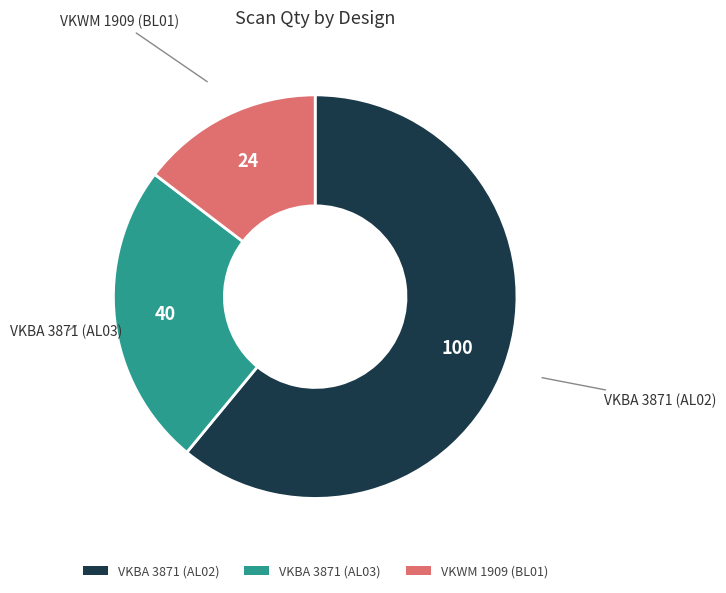

True or false: VKBA 3871 (AL03) accounts for 10% of the total.

False